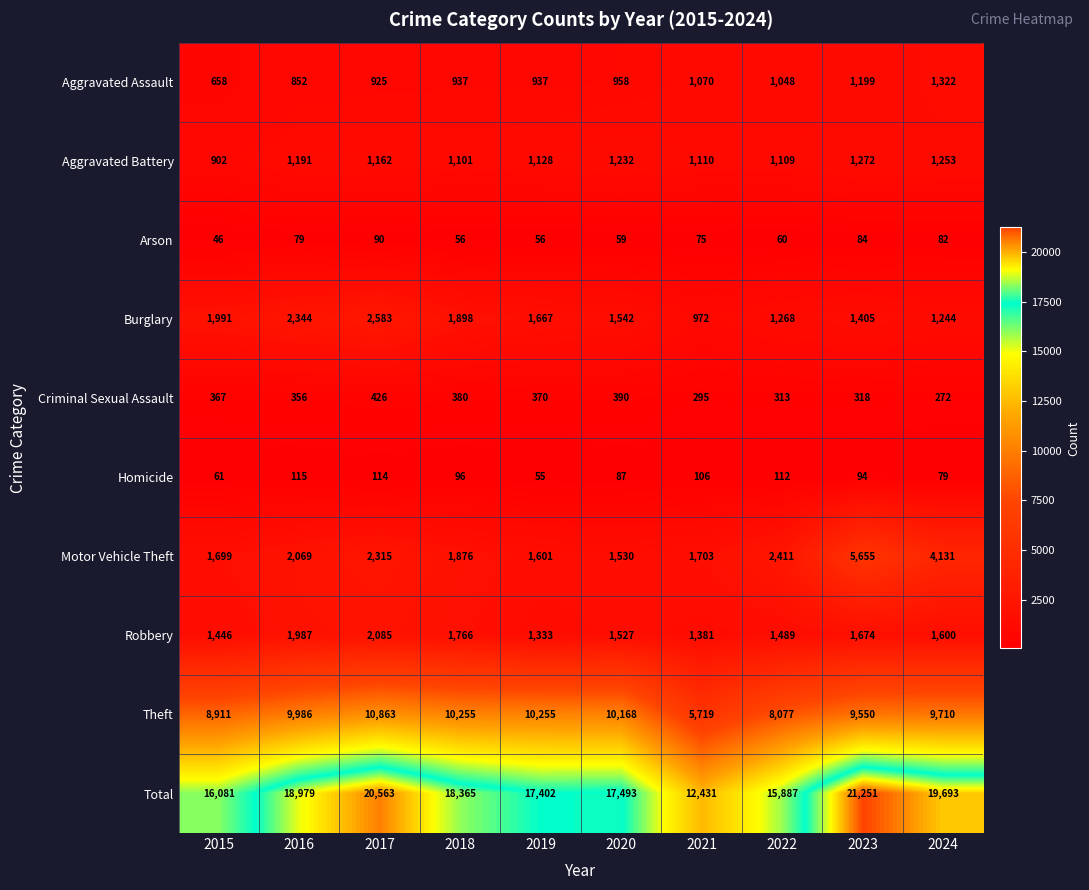

List the series in order of their peak value, highest first.

Total, Theft, Motor Vehicle Theft, Burglary, Robbery, Aggravated Assault, Aggravated Battery, Criminal Sexual Assault, Homicide, Arson